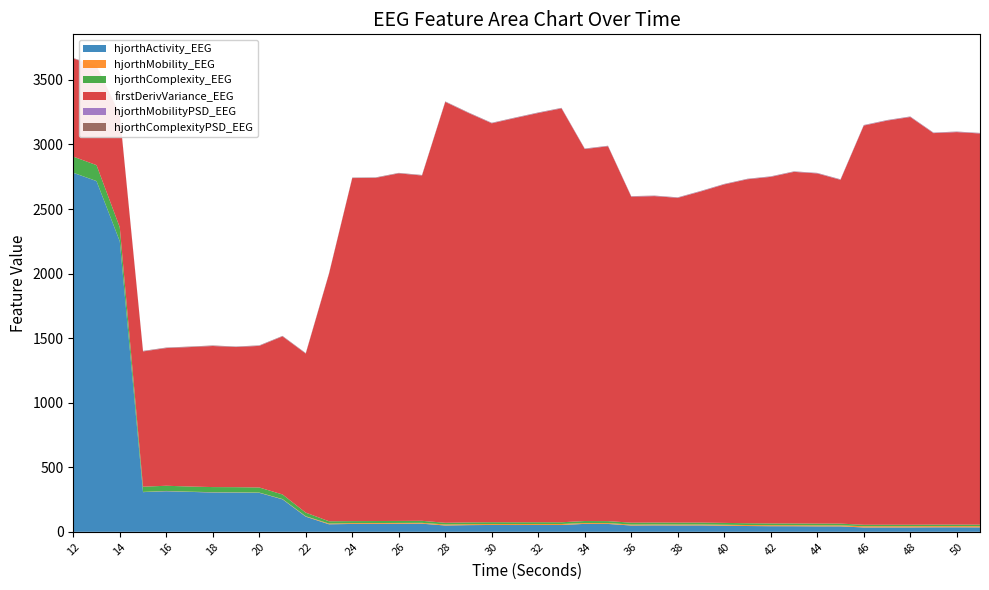

Reading left to right, what are all the values shown in this chart?

hjorthActivity_EEG: 2780.5	2716.2	2249.9	307.4	314.6	309.1	305.1	304.3	302.1	251.6	117.5	58.3	60.9	61.4	62.1	62.9	48.9	51.8	53.0	52.6	52.9	52.7	61.5	60.9	48.8	49.9	49.3	49.6	47.4	44.9	43.5	43.2	42.2	42.2	33.6	33.8	33.8	34.7	34.8	34.4
hjorthMobility_EEG: 0.5	0.5	0.6	1.8	1.8	1.9	1.9	1.9	1.9	2.2	3.2	5.7	6.6	6.6	6.6	6.5	8.2	7.8	7.6	7.7	7.7	7.8	6.8	6.9	7.2	7.1	7.1	7.2	7.4	7.7	7.9	7.9	8.0	7.9	9.6	9.6	9.7	9.4	9.3	9.4
hjorthComplexity_EEG: 124.7	123.1	107.7	40.2	40.3	39.8	39.5	39.6	39.4	35.4	27.8	17.6	15.4	15.5	15.5	15.8	12.8	13.4	13.7	13.5	13.5	13.5	15.2	15.0	14.7	14.9	14.8	14.8	14.3	13.8	13.6	13.5	13.3	13.4	11.2	11.3	11.2	11.6	11.6	11.5
firstDerivVariance_EEG: 759.7	767.8	874.4	1047.7	1066.4	1079.9	1092.6	1085.2	1096.7	1224.3	1232.0	1917.1	2656.9	2657.4	2691.9	2674.6	3259.6	3170.8	3089.6	3130.7	3169.6	3205.5	2880.9	2903.2	2524.7	2528.2	2515.2	2565.0	2621.5	2664.1	2684.1	2723.2	2712.1	2662.6	3092.0	3130.1	3158.0	3032.3	3040.1	3029.9
hjorthMobilityPSD_EEG: 1.6	1.4	1.4	1.4	1.7	1.4	1.4	1.7	1.7	1.5	1.6	1.3	1.2	1.3	1.5	1.7	1.7	2.0	2.0	2.1	2.1	2.2	2.3	2.1	2.4	2.3	2.2	2.5	2.2	2.1	2.4	2.2	2.3	2.4	2.5	2.6	2.5	2.6	2.5	2.3
hjorthComplexityPSD_EEG: 2.4	2.4	2.7	2.8	2.4	2.8	2.9	2.4	2.5	2.4	2.2	2.6	2.5	2.7	2.4	2.4	2.4	2.2	2.1	2.0	2.1	2.0	1.9	1.9	1.9	1.8	1.9	1.8	1.8	1.9	1.8	1.8	1.8	1.8	1.7	1.7	1.7	1.7	1.7	1.8